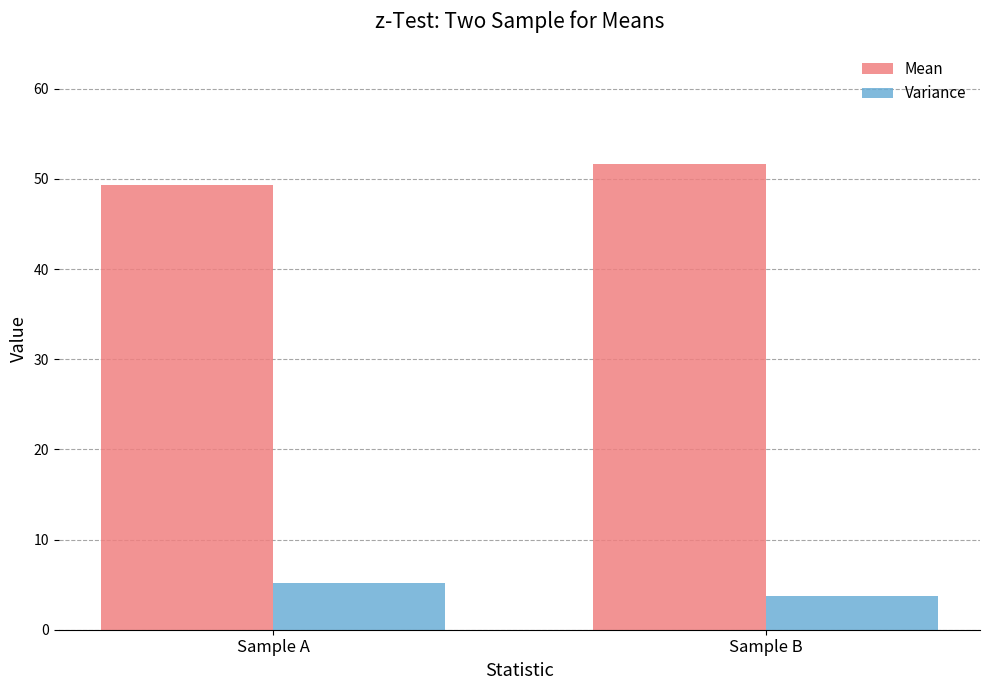

Are the bars grouped side by side (vs. stacked)?

Yes